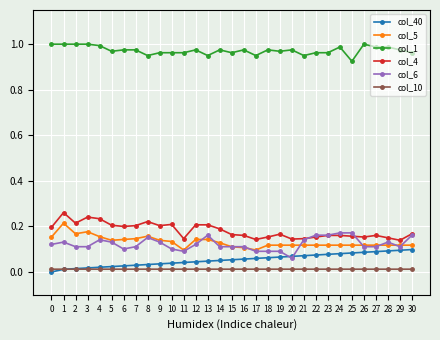

The value of col_6 at 0 is 0.0. True or false?

False